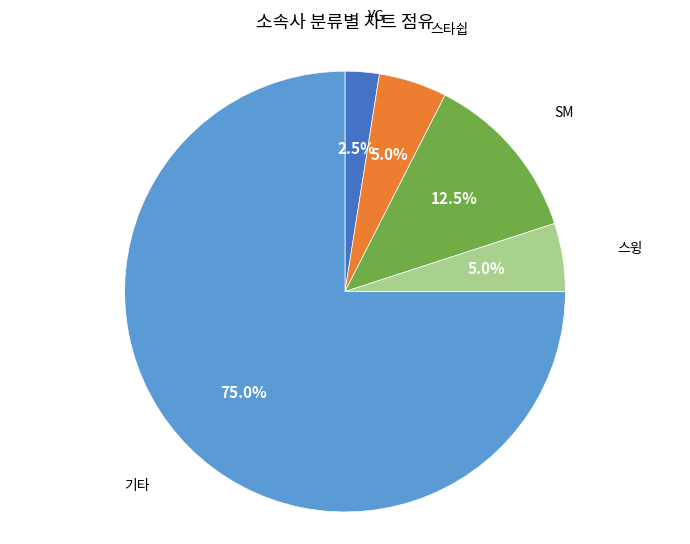

Is there a majority slice in this chart?

Yes